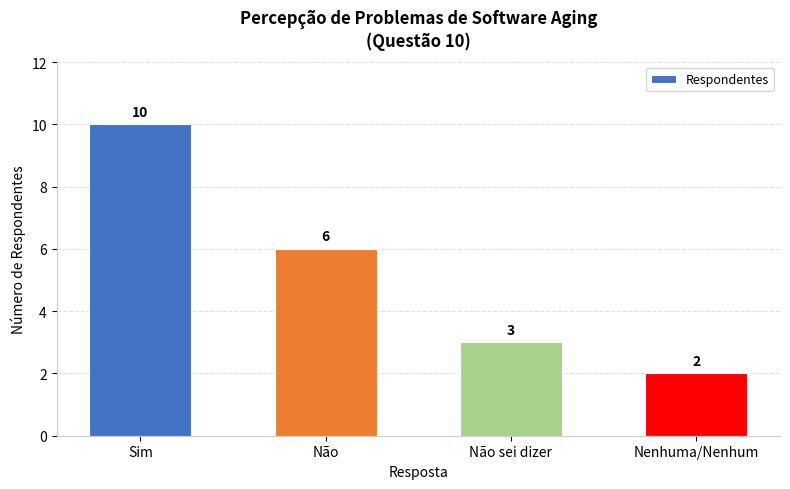

Are the bars horizontal?

No